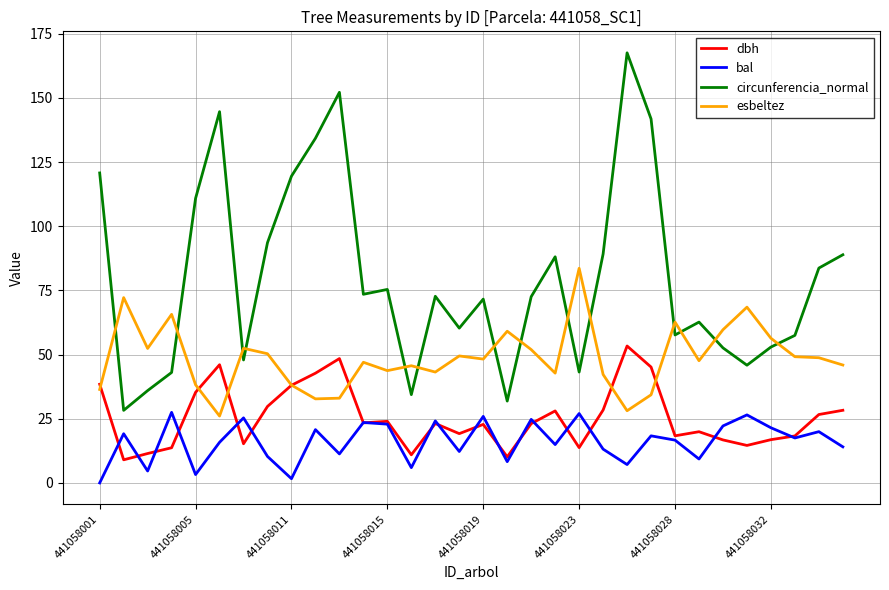

Which series has the largest total across all categories?

circunferencia_normal